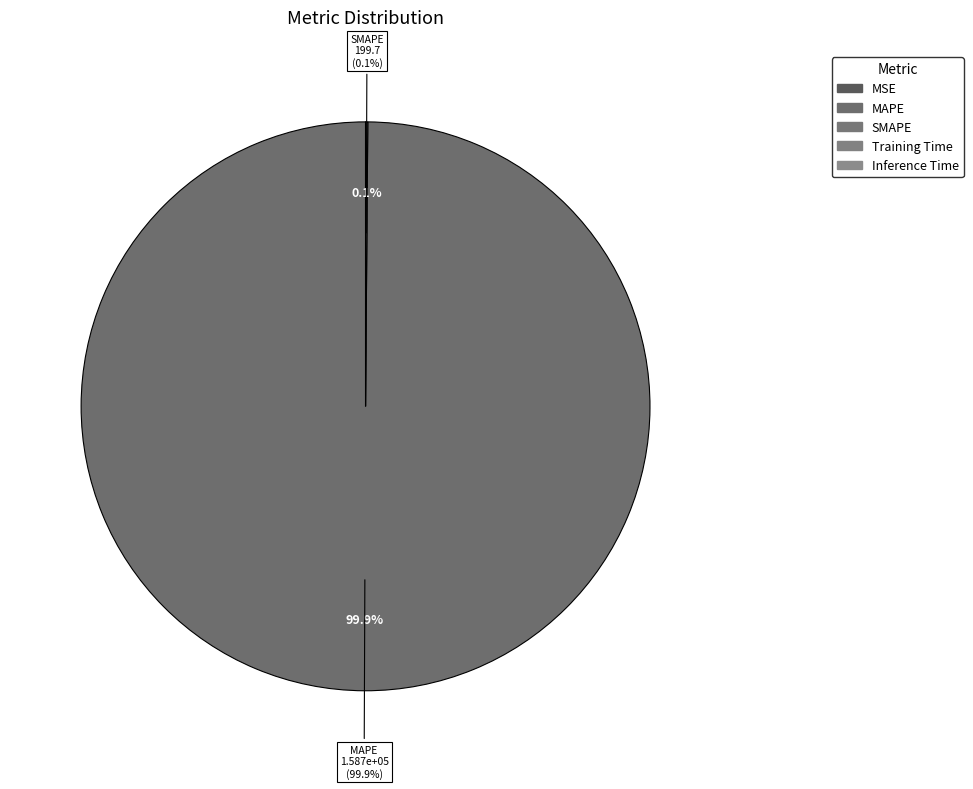

The Training Time slice represents 1% of the pie. True or false?

False